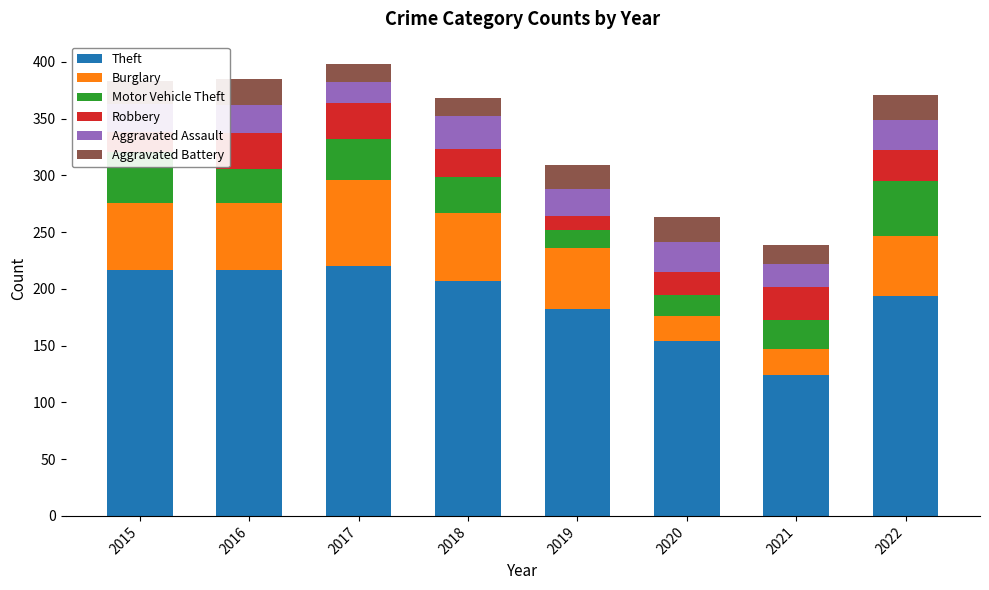

At which label does Theft reach its minimum?

2021